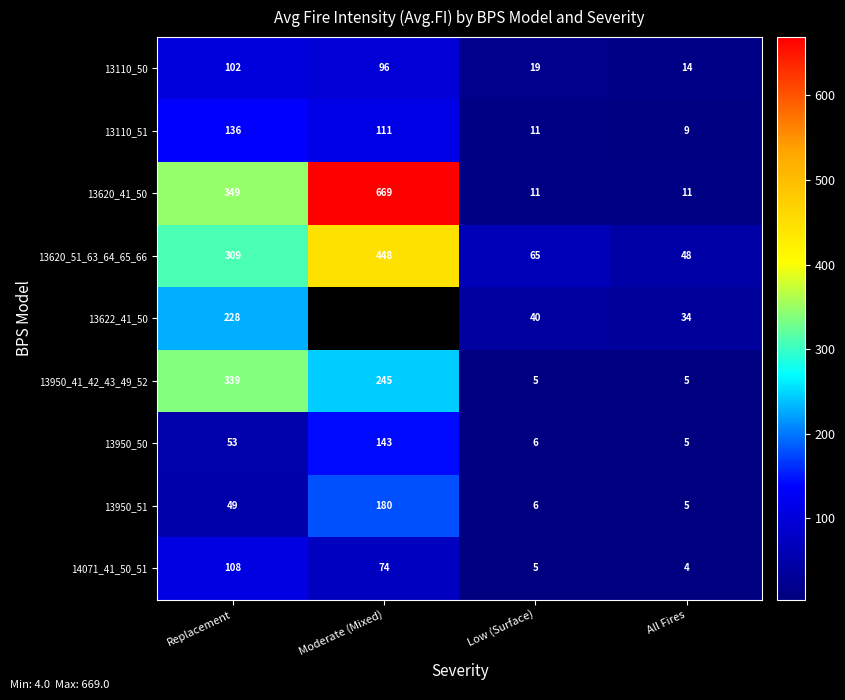

Which label corresponds to the smallest value in the chart?

All Fires